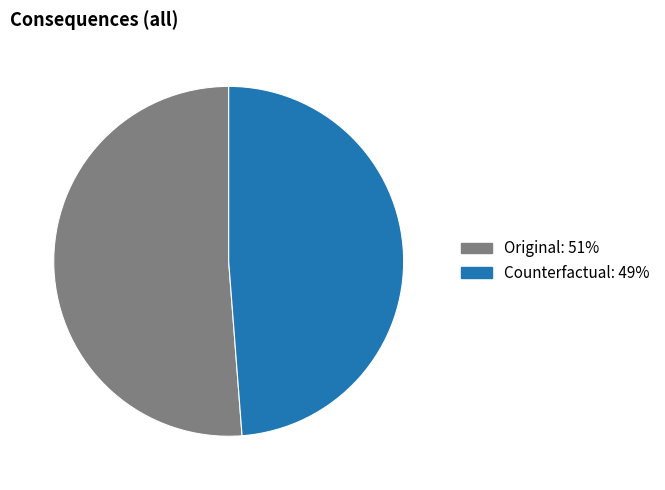

True or false: Counterfactual accounts for 49% of the total.

True